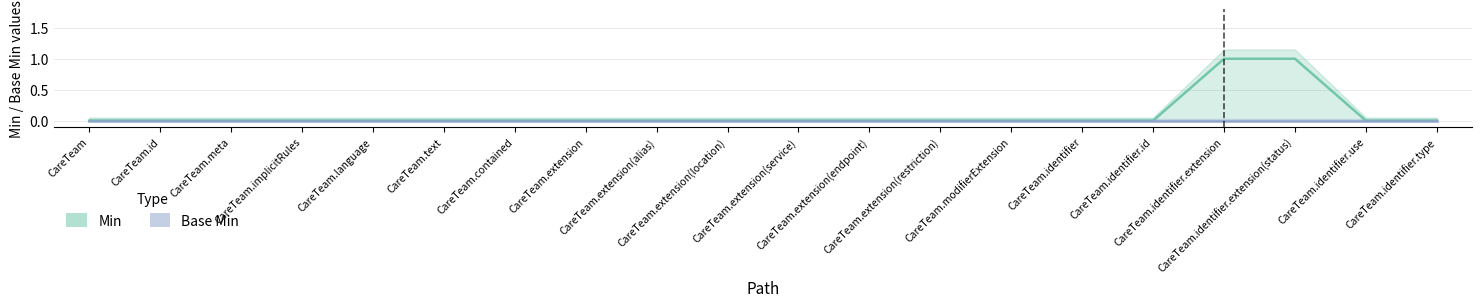

Reading right to left, transcribe all the data shown in this chart.

Min: 0	0	1	1	0	0	0	0	0	0	0	0	0	0	0	0	0	0	0	0
Base Min: 0	0	0	0	0	0	0	0	0	0	0	0	0	0	0	0	0	0	0	0